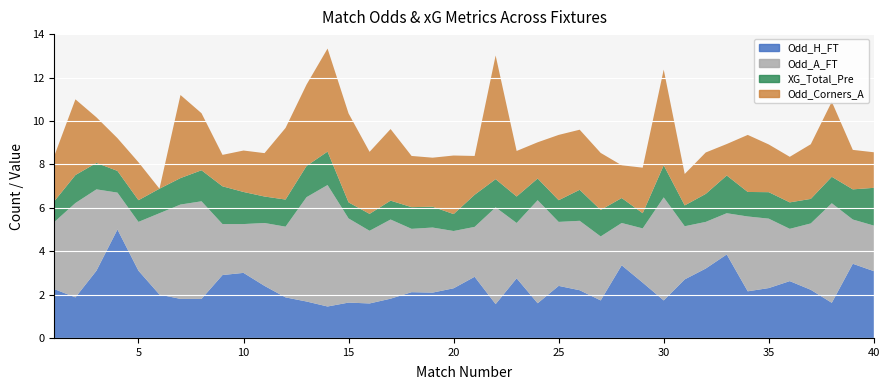

Reading left to right, what are all the values shown in this chart?

Odd_H_FT: 2.2	1.9	3.1	5.0	3.1	2.0	1.8	1.8	2.9	3.0	2.4	1.9	1.7	1.4	1.6	1.6	1.8	2.1	2.1	2.3	2.8	1.6	2.8	1.6	2.4	2.2	1.7	3.4	2.5	1.7	2.7	3.2	3.9	2.1	2.3	2.6	2.2	1.6	3.4	3.1
Odd_A_FT: 3.1	4.3	3.8	1.7	2.2	3.8	4.3	4.5	2.4	2.2	2.9	3.3	4.8	5.6	3.9	3.4	3.6	2.9	3.0	2.6	2.3	4.5	2.5	4.8	3.0	3.2	3.0	1.9	2.5	4.8	2.5	2.1	1.9	3.5	3.2	2.4	3.1	4.6	2.0	2.1
XG_Total_Pre: 1.0	1.3	1.2	1.0	1.0	1.1	1.2	1.4	1.7	1.5	1.2	1.2	1.4	1.5	0.7	0.8	0.9	1.0	1.0	0.8	1.5	1.3	1.2	1.0	1.0	1.4	1.2	1.1	0.7	1.5	1.0	1.3	1.7	1.1	1.2	1.2	1.1	1.2	1.4	1.7
Odd_Corners_A: 2.1	3.5	2.1	1.5	1.8	0.0	3.8	2.6	1.4	1.9	2.0	3.3	3.8	4.8	4.1	2.9	3.3	2.4	2.3	2.7	1.8	5.7	2.1	1.7	3.0	2.8	2.6	1.5	2.1	4.4	1.4	1.9	1.4	2.6	2.2	2.1	2.5	3.5	1.8	1.6